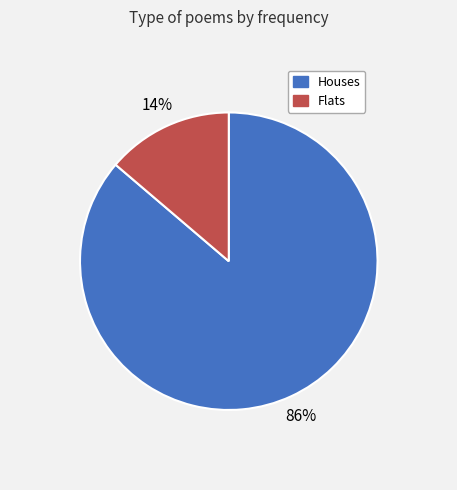

To the nearest percent, what is the difference between the largest and smallest slice percentages?

72%